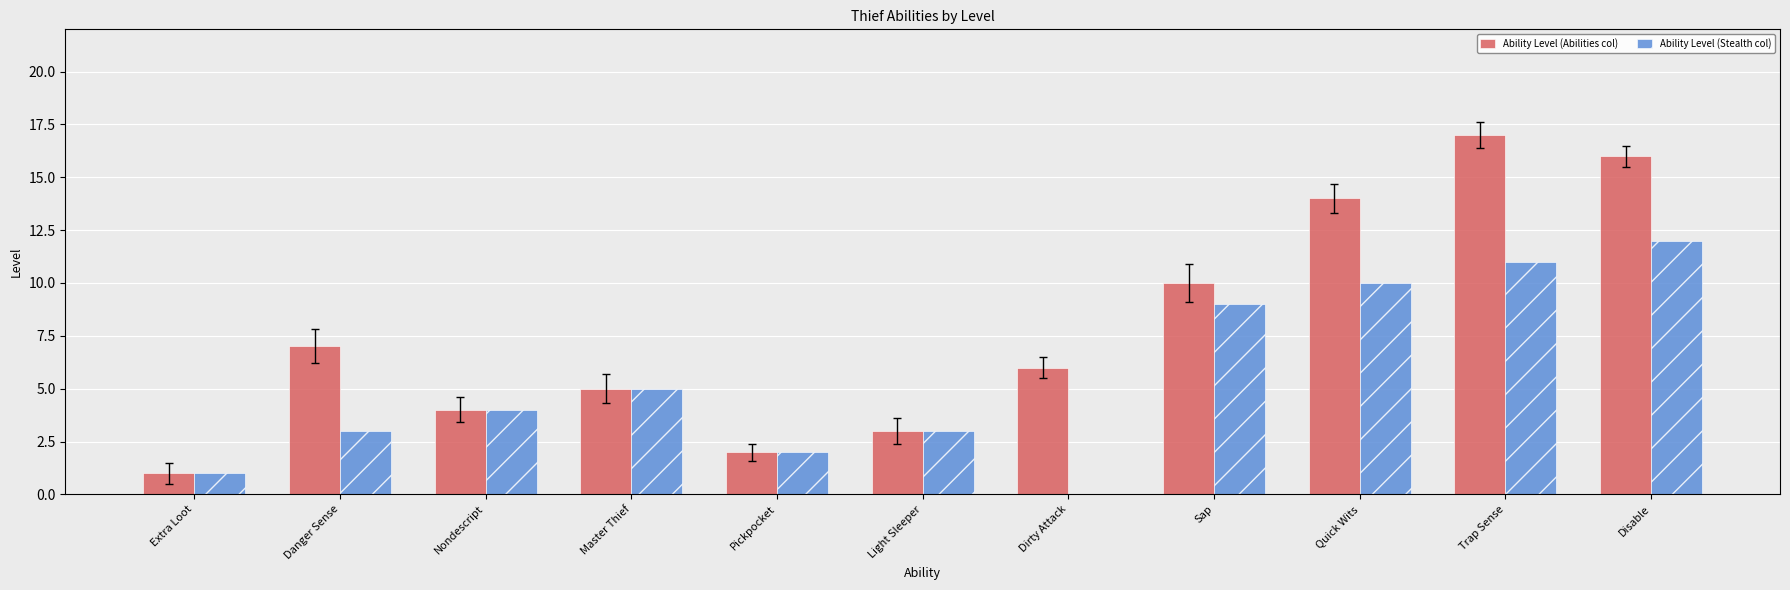

How many groups of bars are there?

11